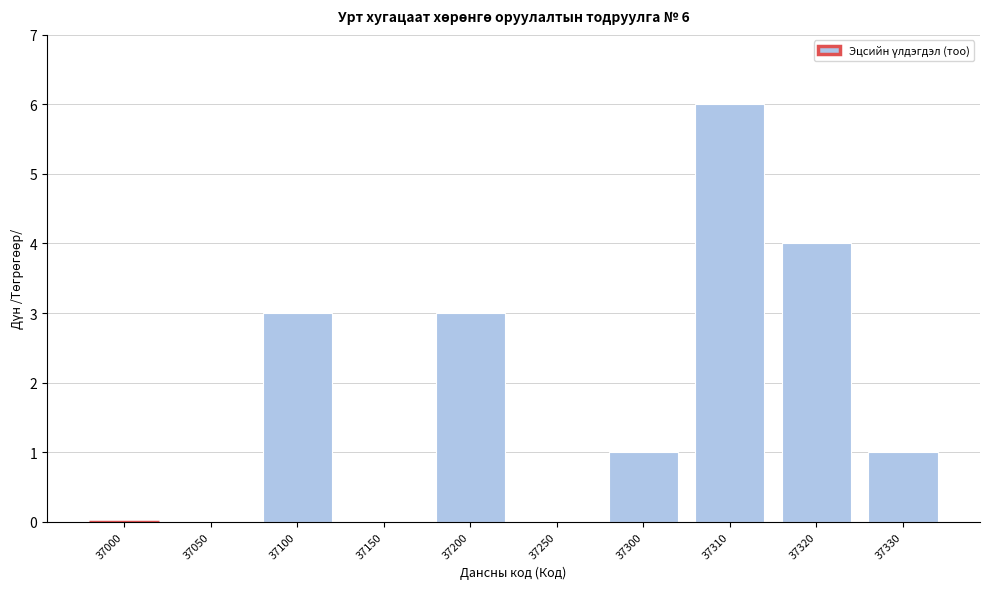

Reading left to right, transcribe all the data shown in this chart.

37000=0	37050=0	37100=3	37150=0	37200=3	37250=0	37300=1	37310=6	37320=4	37330=1